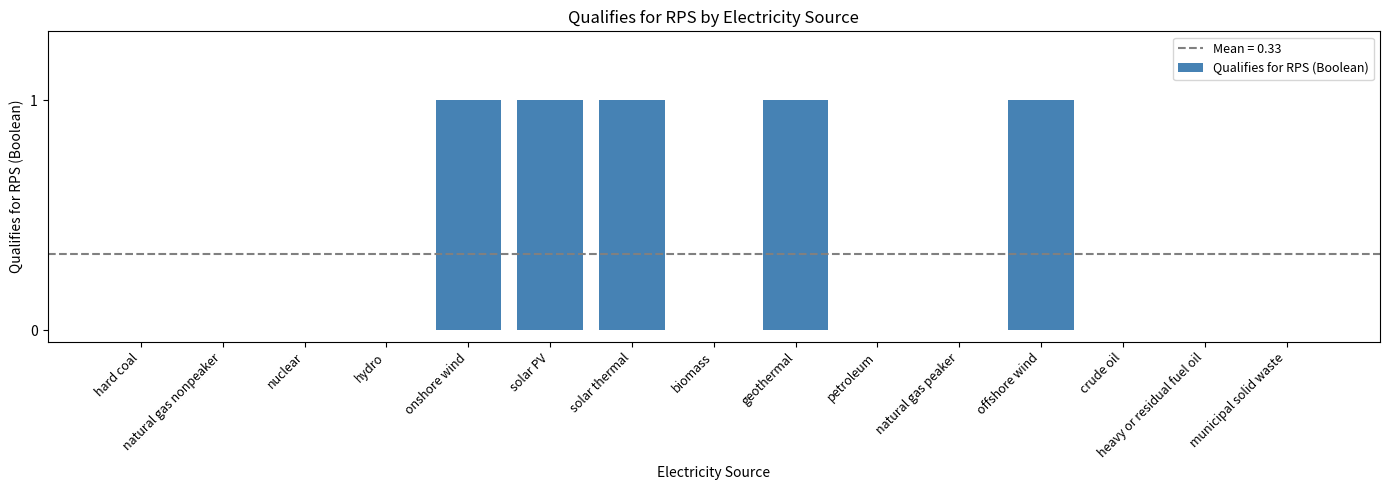

What is the sum of all values?

5